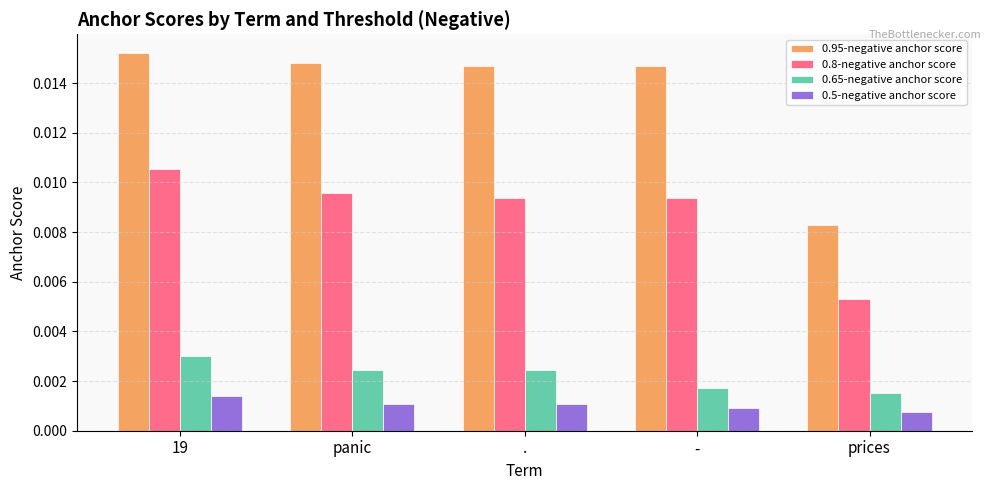

How many bars are there in each group?

4